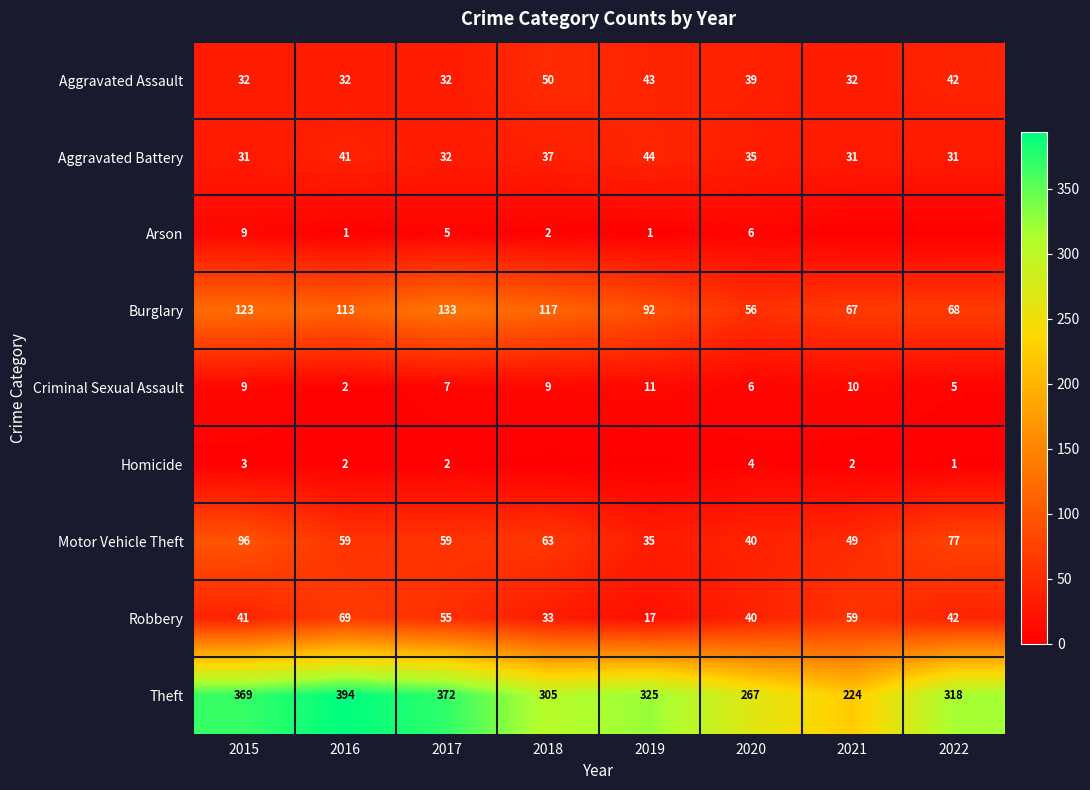

List the labels in order of Robbery value, smallest first.

2019, 2018, 2020, 2015, 2022, 2017, 2021, 2016